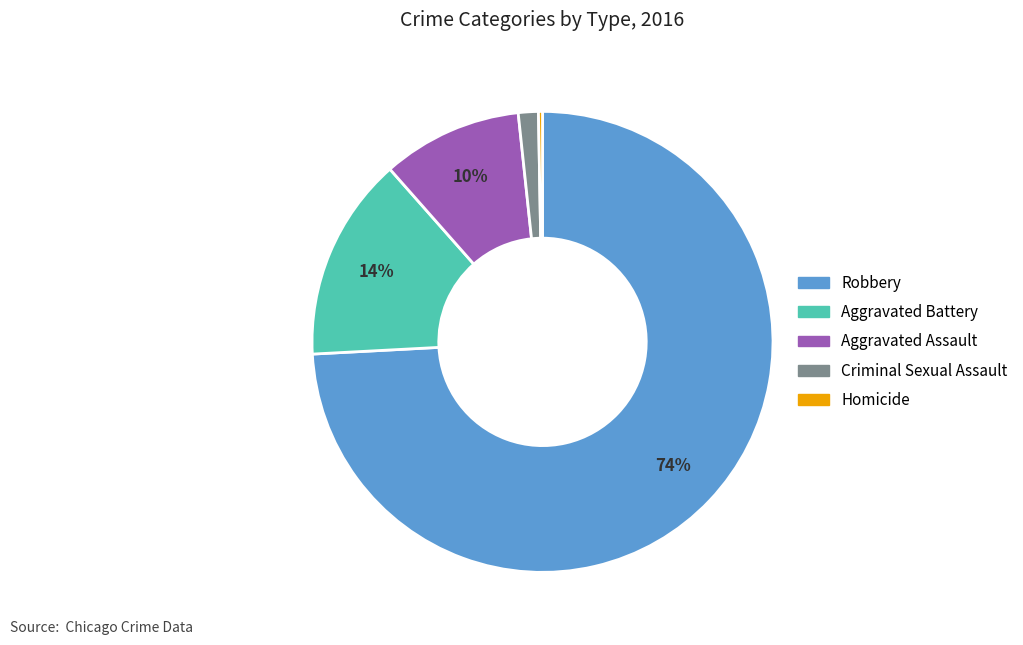

Do Homicide and Aggravated Assault together represent more than half of the pie?

No